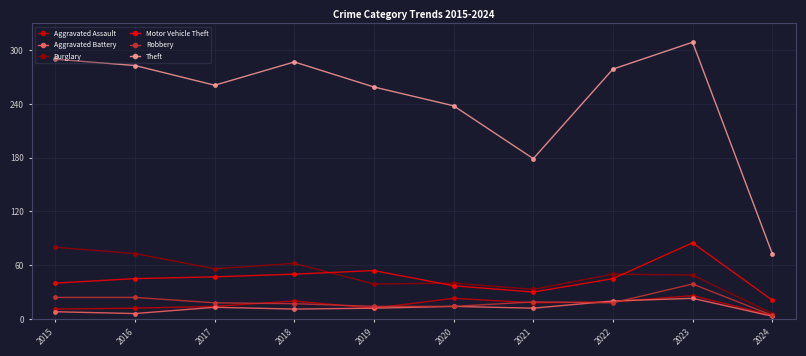

List the series in order of their peak value, lowest first.

Aggravated Battery, Aggravated Assault, Robbery, Burglary, Motor Vehicle Theft, Theft